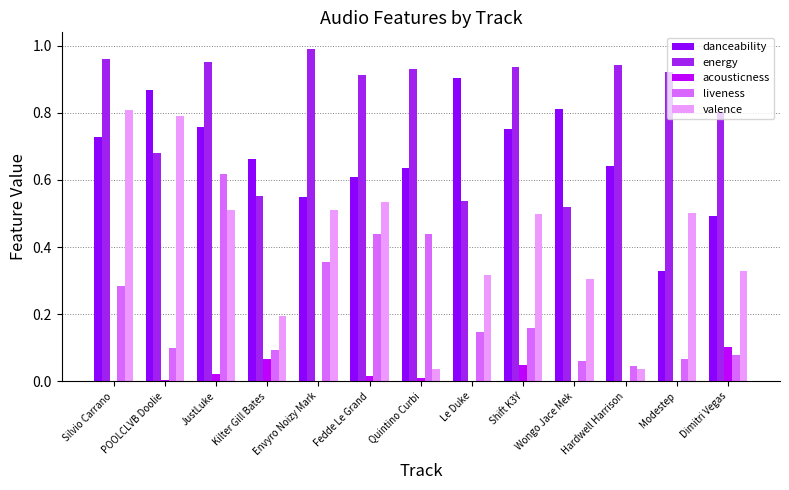

The valence series shows 0.1 at Fedde Le Grand. True or false?

False